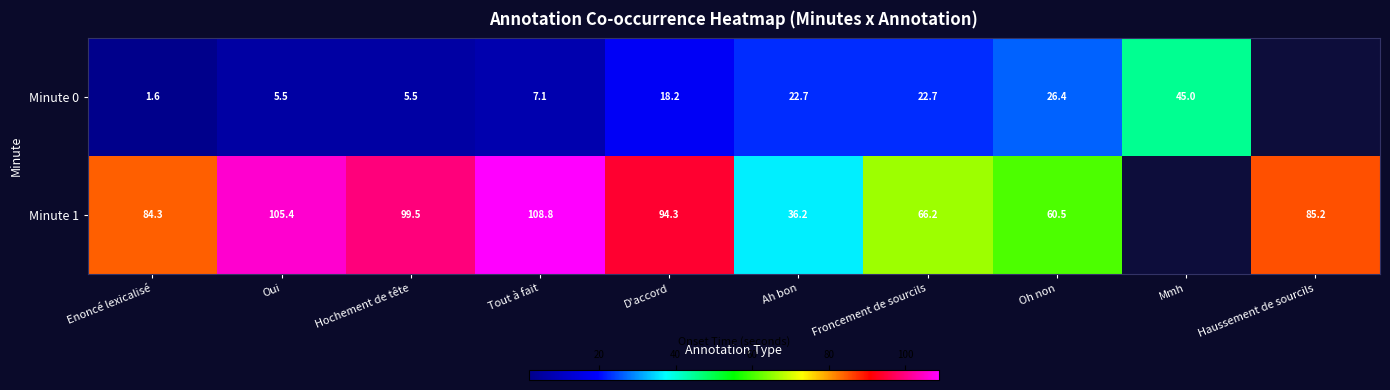

Which has a higher value, Haussement de sourcils or Mmh?

Mmh